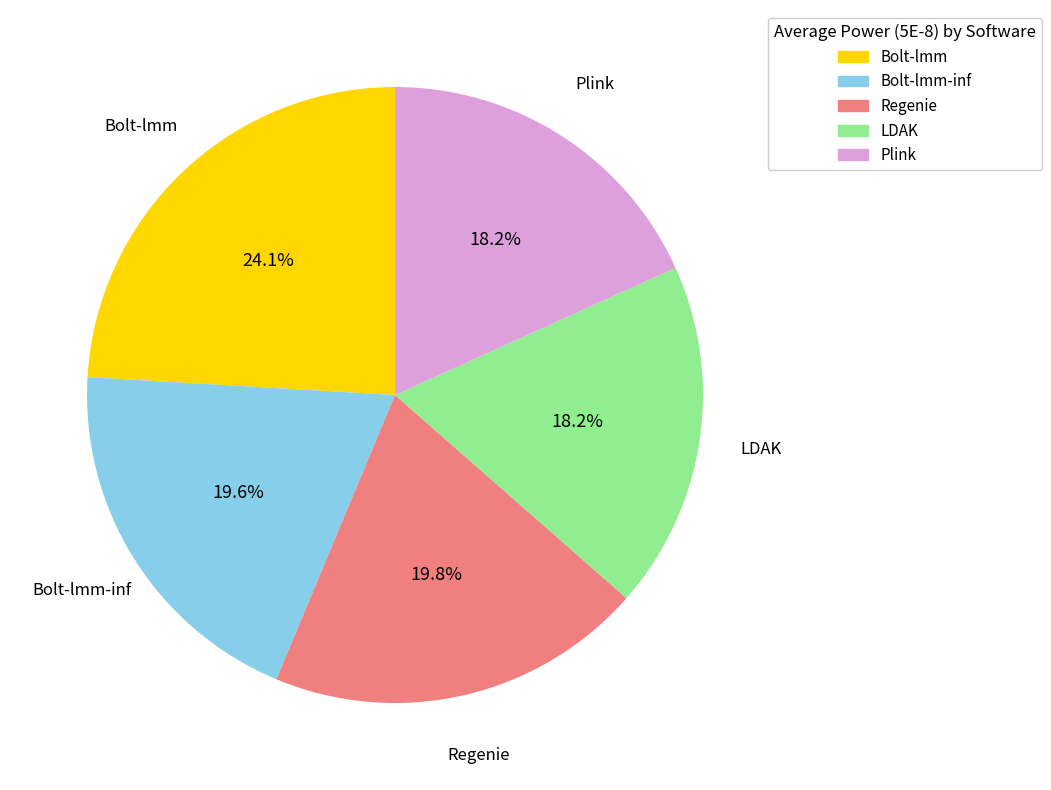

Is there a majority slice in this chart?

No